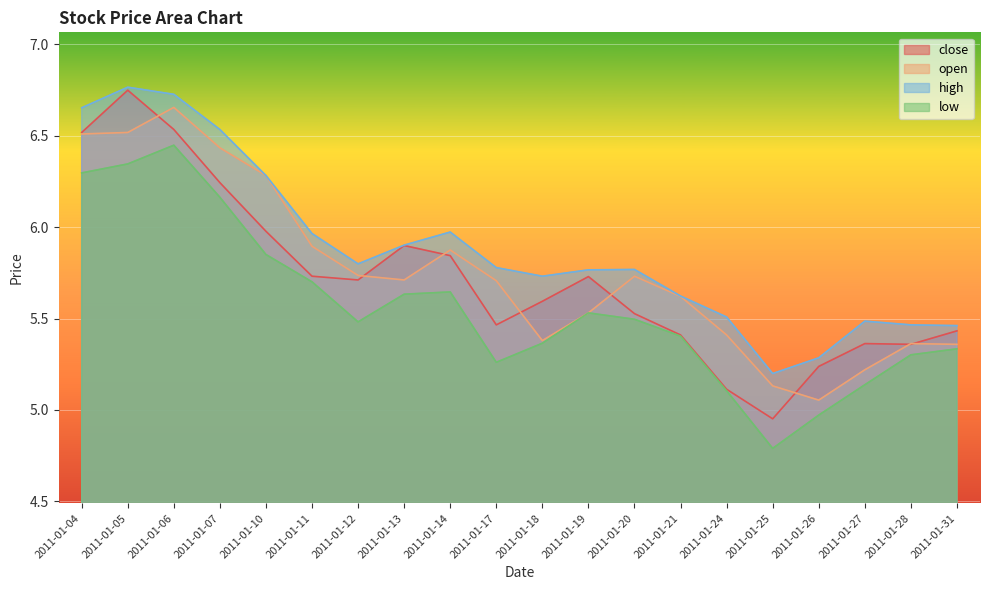

True or false: low and close intersect in this chart.

False